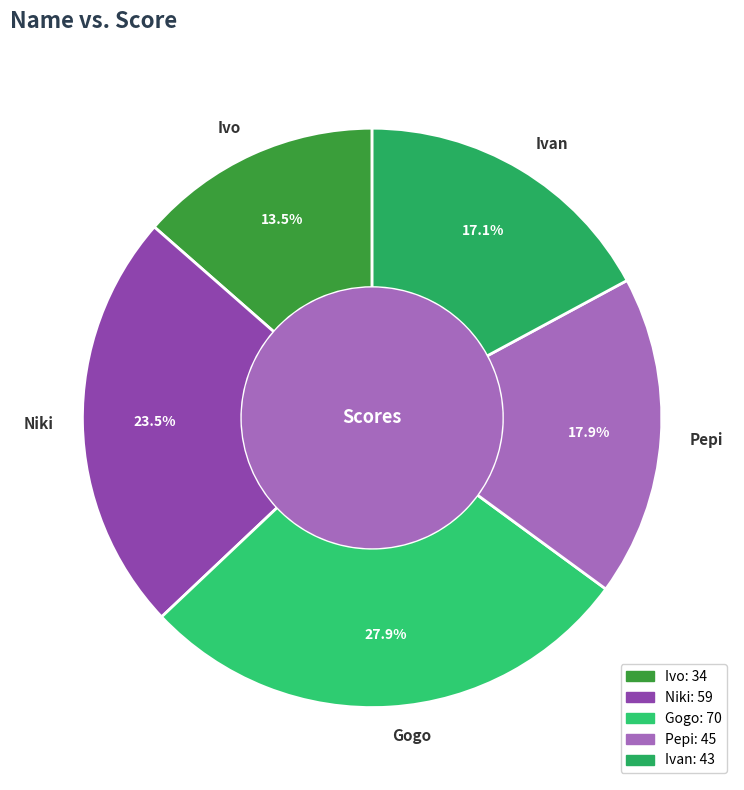

What portion of the pie excludes Gogo?

72.1%